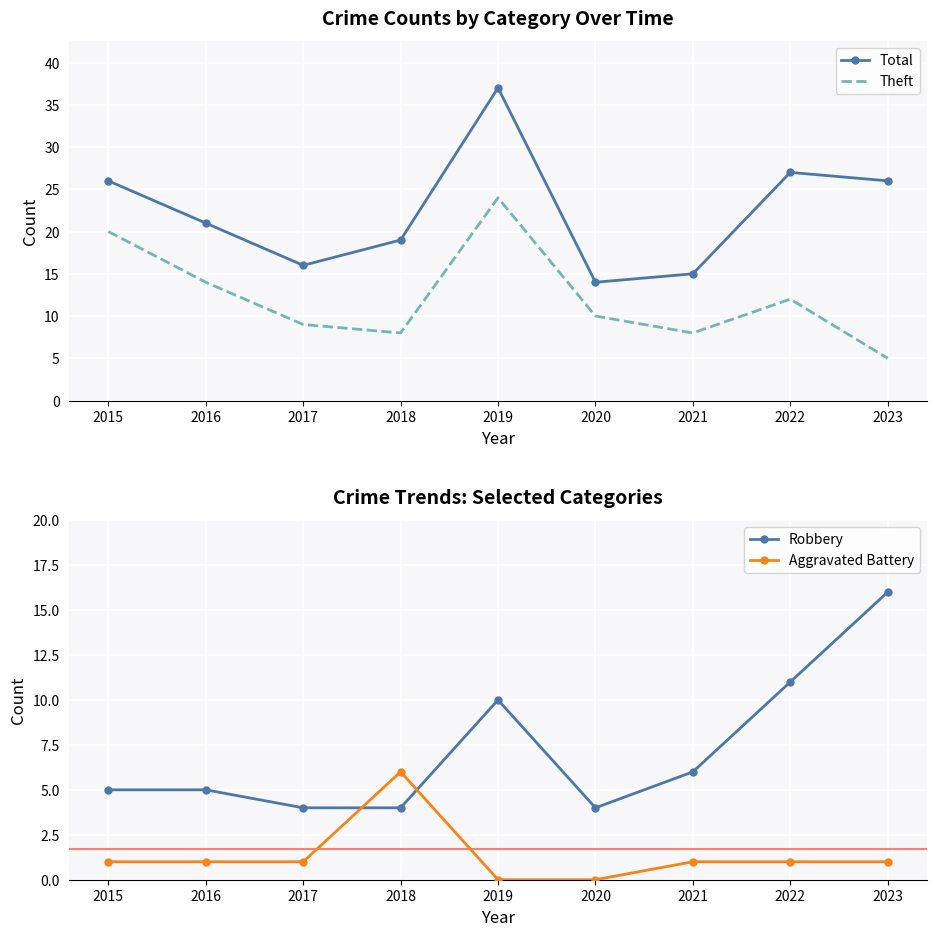

Between 2018 and 2021, which series saw the biggest shift?

Aggravated Battery